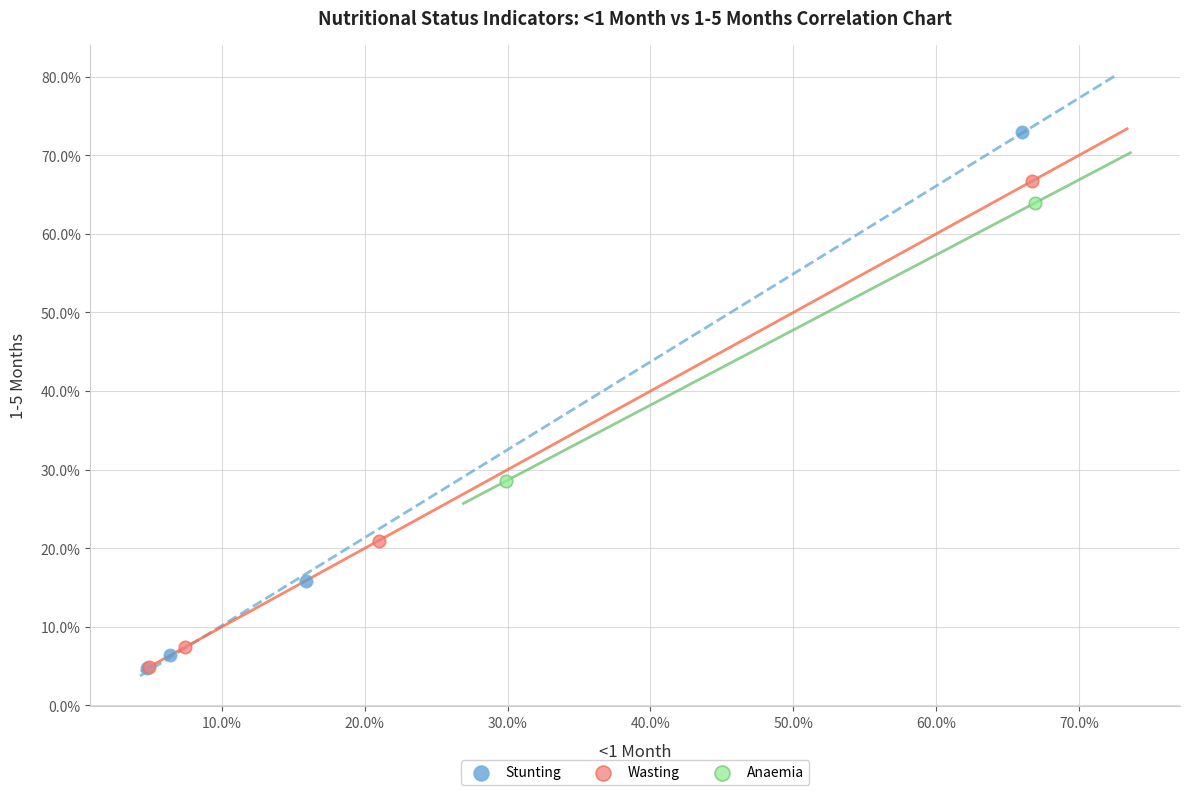

Which series has the widest spread of Y values?

Stunting